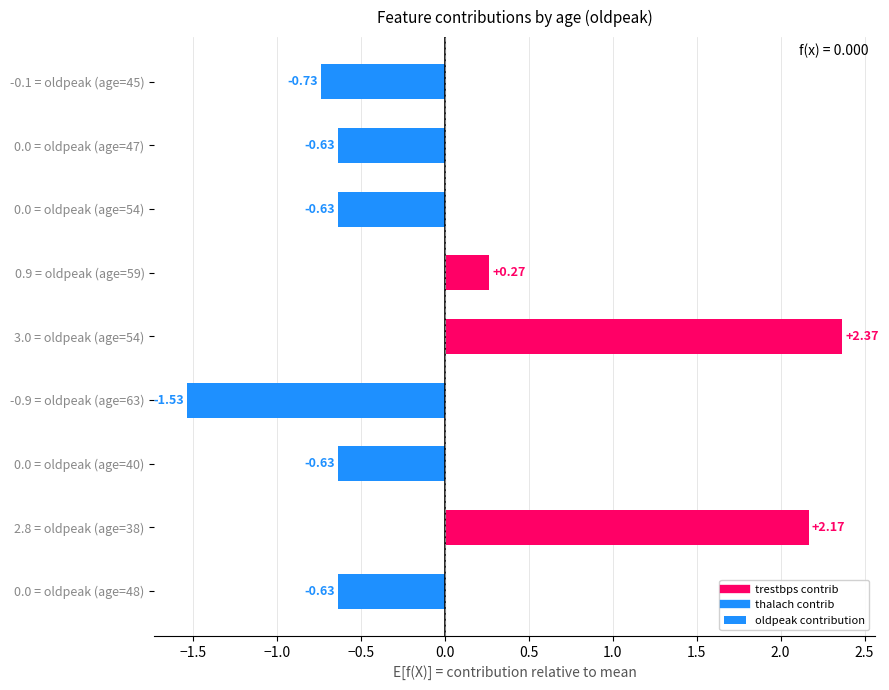

What is the difference between the second highest and second lowest values?

2.9